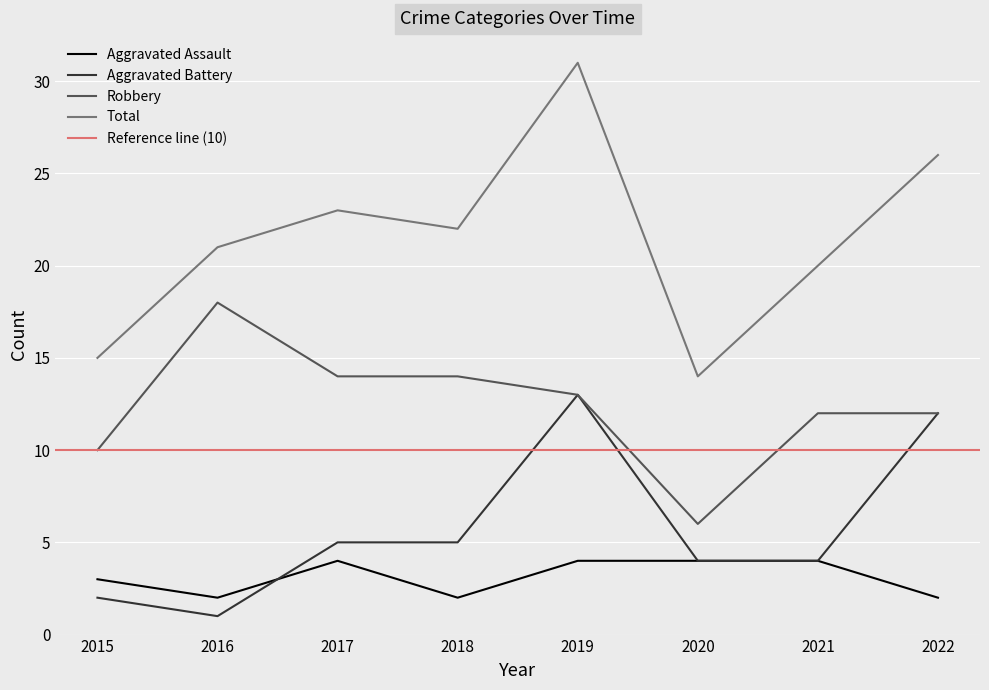

What is the approximate value of Robbery at 2022?

12